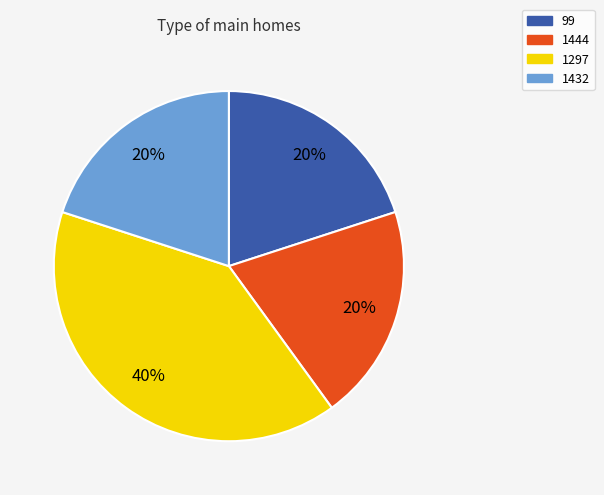

Which category has the biggest portion of the pie?

1297